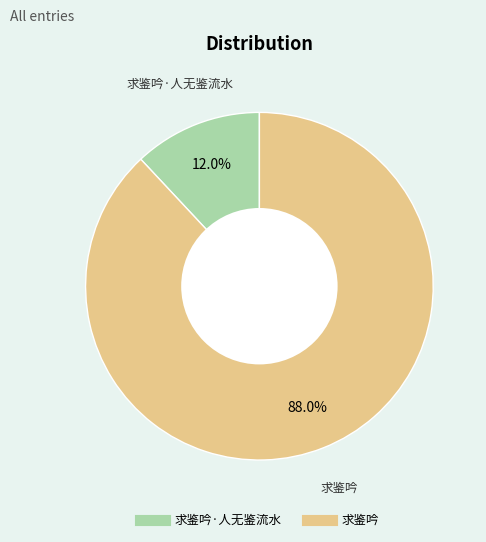

Does any single category account for the majority?

Yes